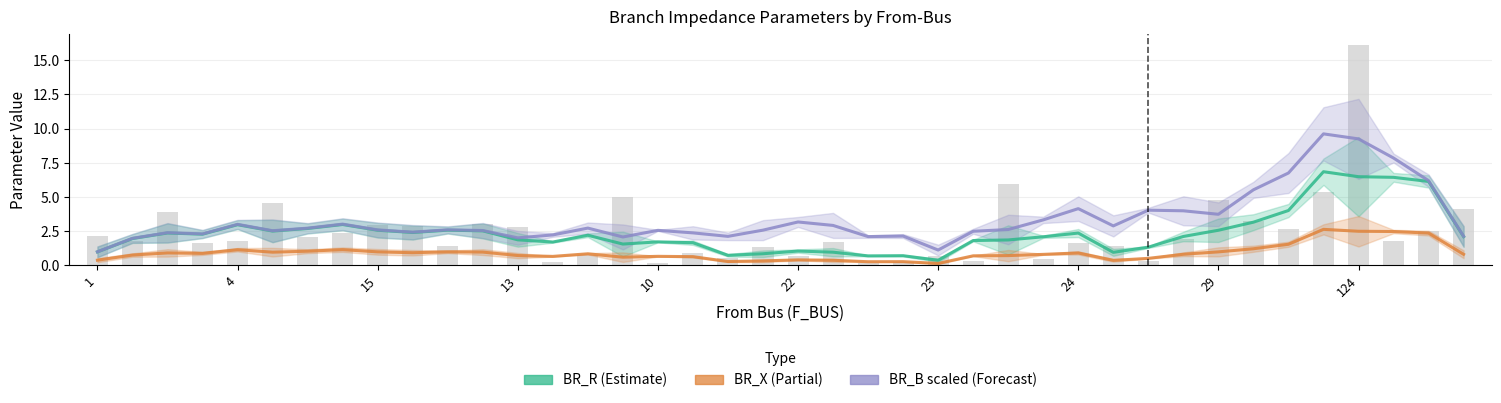

What is the label of the 20th bar from the left?

19